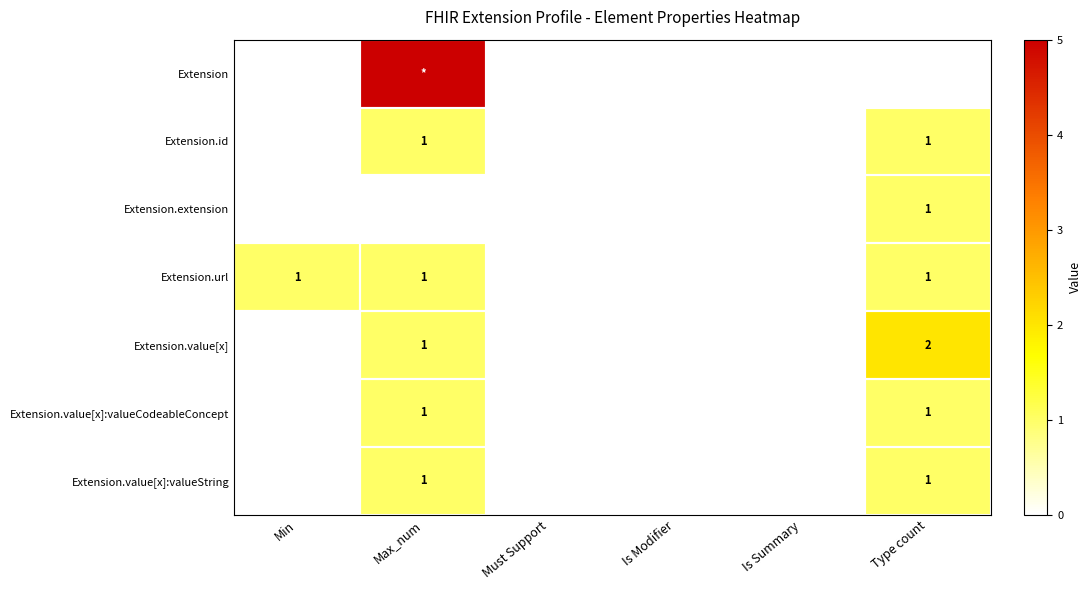

The Extension.value[x] series shows 1 at Max_num. True or false?

True